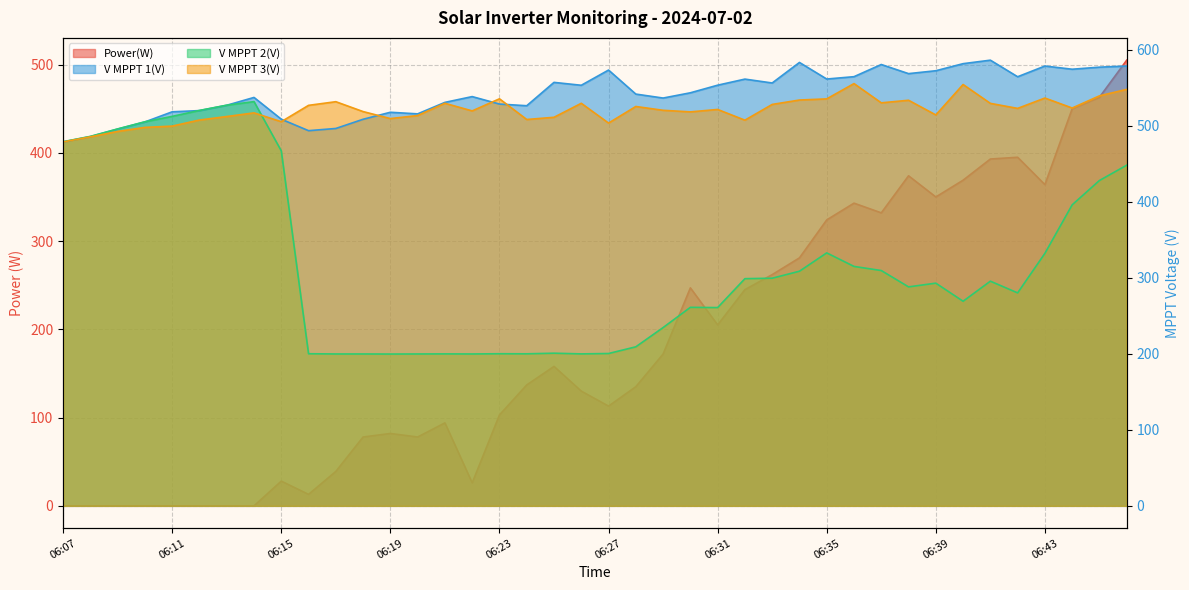

Does the chart display data point markers on the line(s)?

No